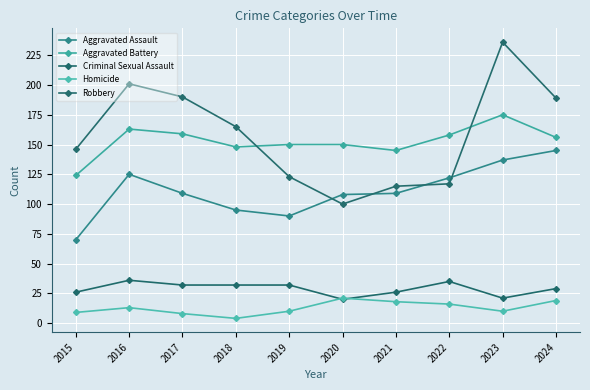

Reading left to right, transcribe all the data shown in this chart.

Aggravated Assault: 2015=70	2016=125	2017=109	2018=95	2019=90	2020=108	2021=109	2022=122	2023=137	2024=145
Aggravated Battery: 2015=124	2016=163	2017=159	2018=148	2019=150	2020=150	2021=145	2022=158	2023=175	2024=156
Criminal Sexual Assault: 2015=26	2016=36	2017=32	2018=32	2019=32	2020=20	2021=26	2022=35	2023=21	2024=29
Homicide: 2015=9	2016=13	2017=8	2018=4	2019=10	2020=21	2021=18	2022=16	2023=10	2024=19
Robbery: 2015=146	2016=201	2017=190	2018=165	2019=123	2020=100	2021=115	2022=117	2023=236	2024=189